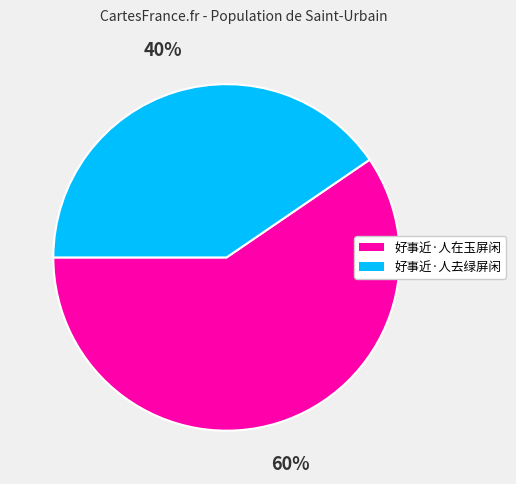

Count the number of slices in the pie.

2